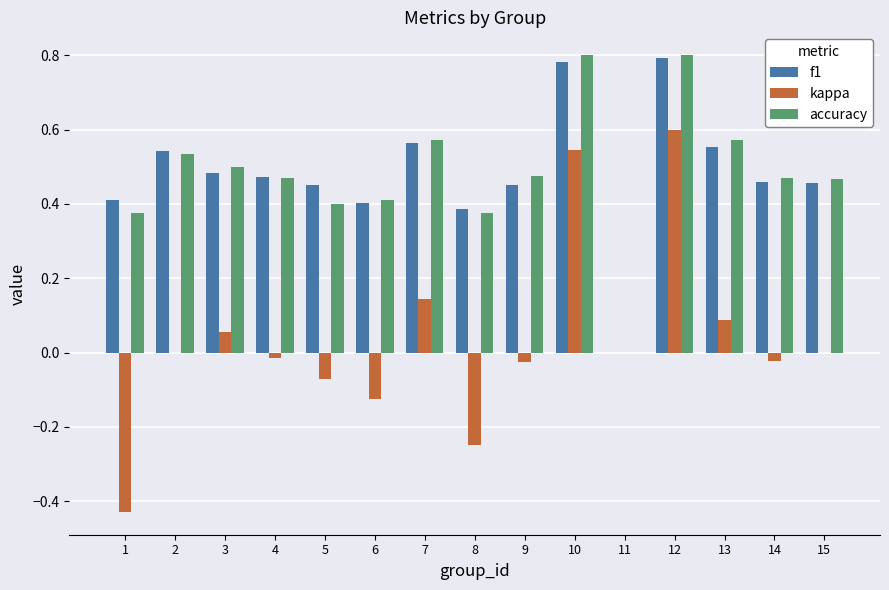

At which label does kappa reach its peak?

12